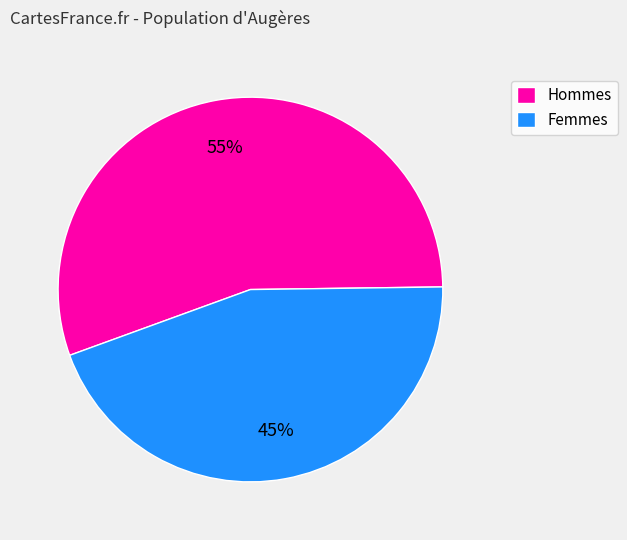

How many segments does this pie chart have?

2